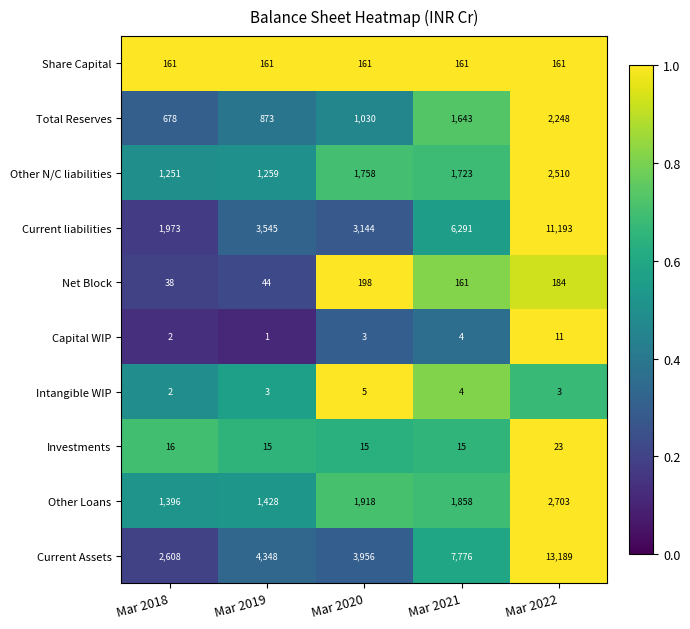

What is the greatest value displayed?

13189